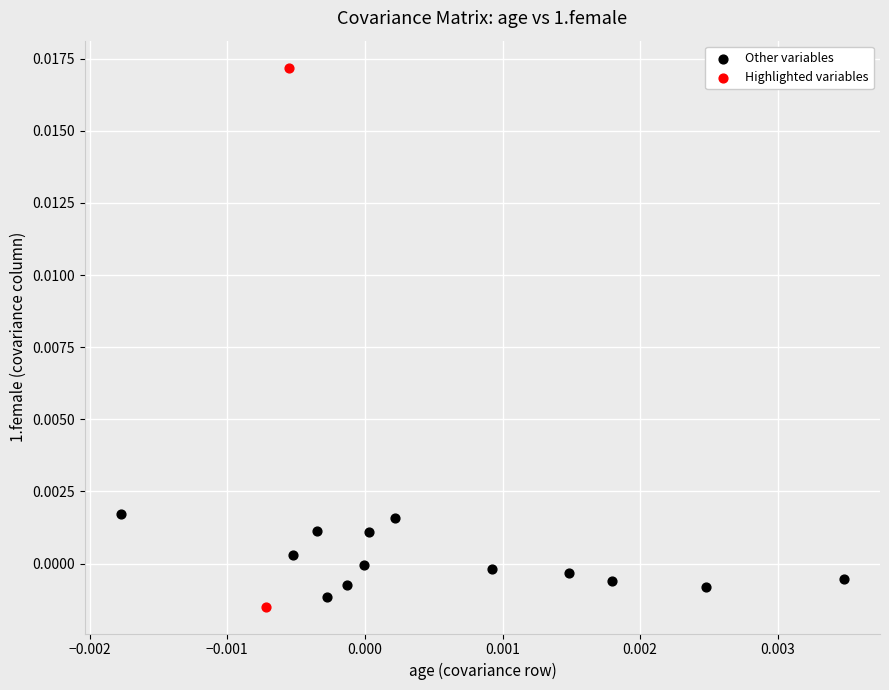

Which series has the widest spread of Y values?

Highlighted variables